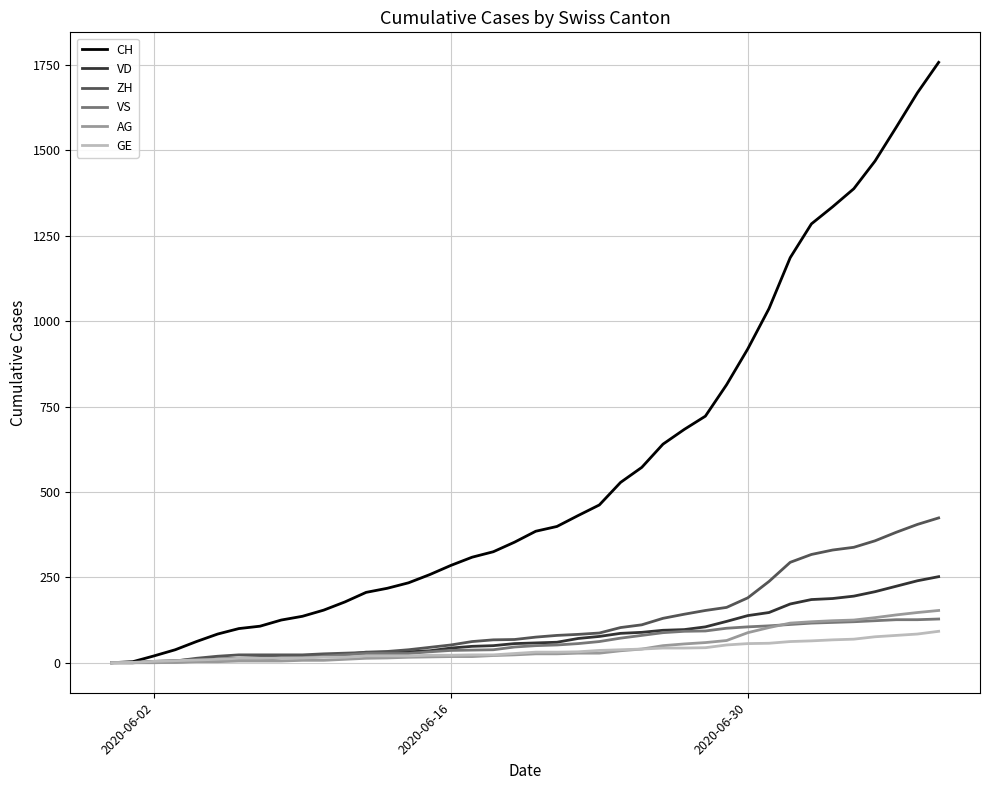

Which series has the largest range (max minus min)?

CH